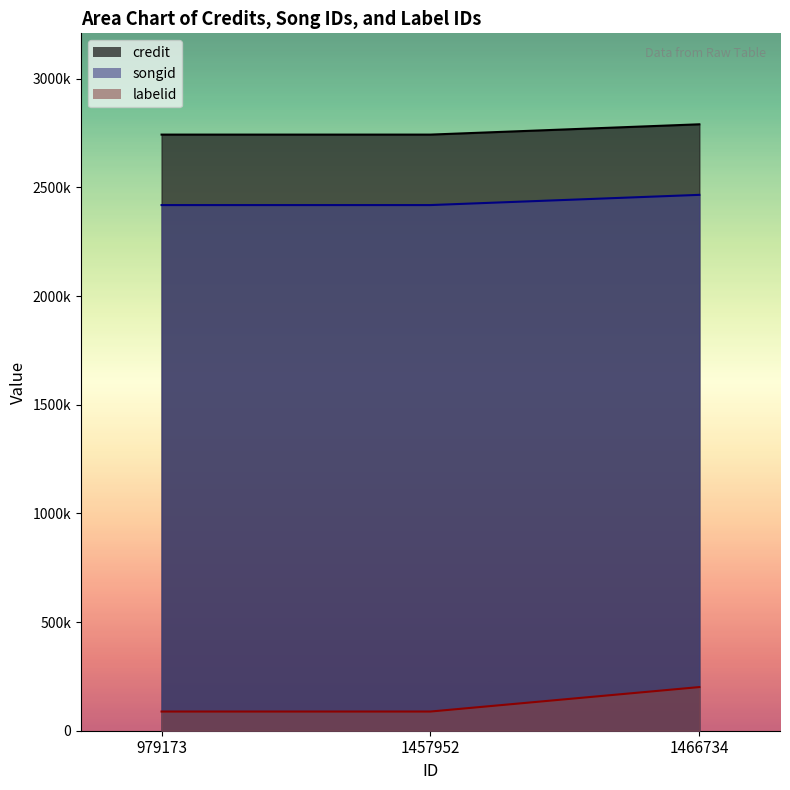

What is the total value across all series at 1457952?

5250226